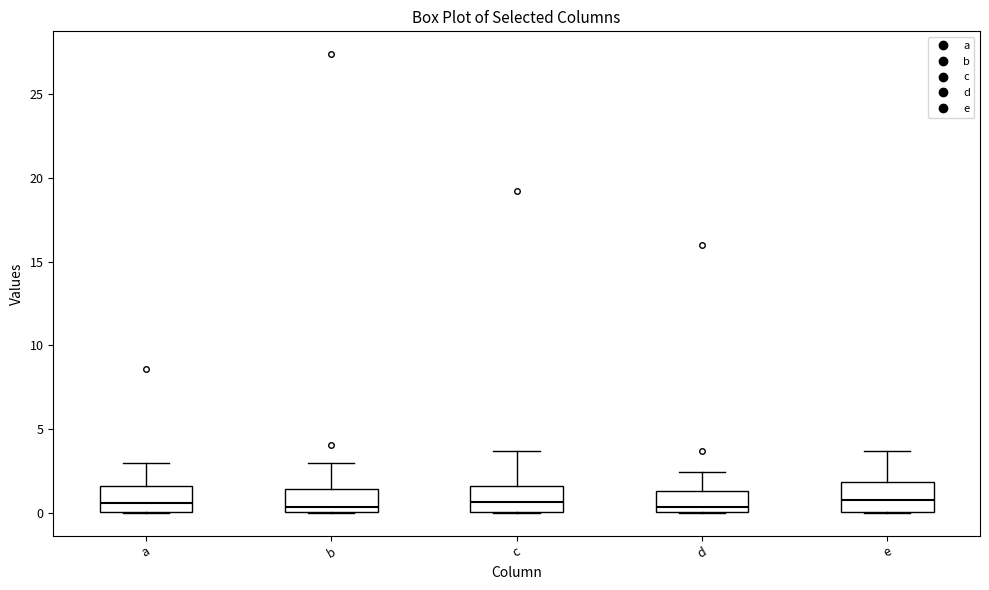

Reading left to right, transcribe this box plot: for each box, give where its median line is, the range the box spans, and where its two whiskers end, as read against the y-axis. The values are not printed on the chart, so give them approximately, as read against the axis.

a: median 0.5, box 0.0 to 1.5, whiskers 0.0 to 3.0
b: median 0.5, box 0.0 to 1.5, whiskers 0.0 to 3.0
c: median 0.5, box 0.0 to 1.5, whiskers 0.0 to 3.5
d: median 0.5, box 0.0 to 1.5, whiskers 0.0 to 2.5
e: median 0.5, box 0.0 to 2.0, whiskers 0.0 to 3.5